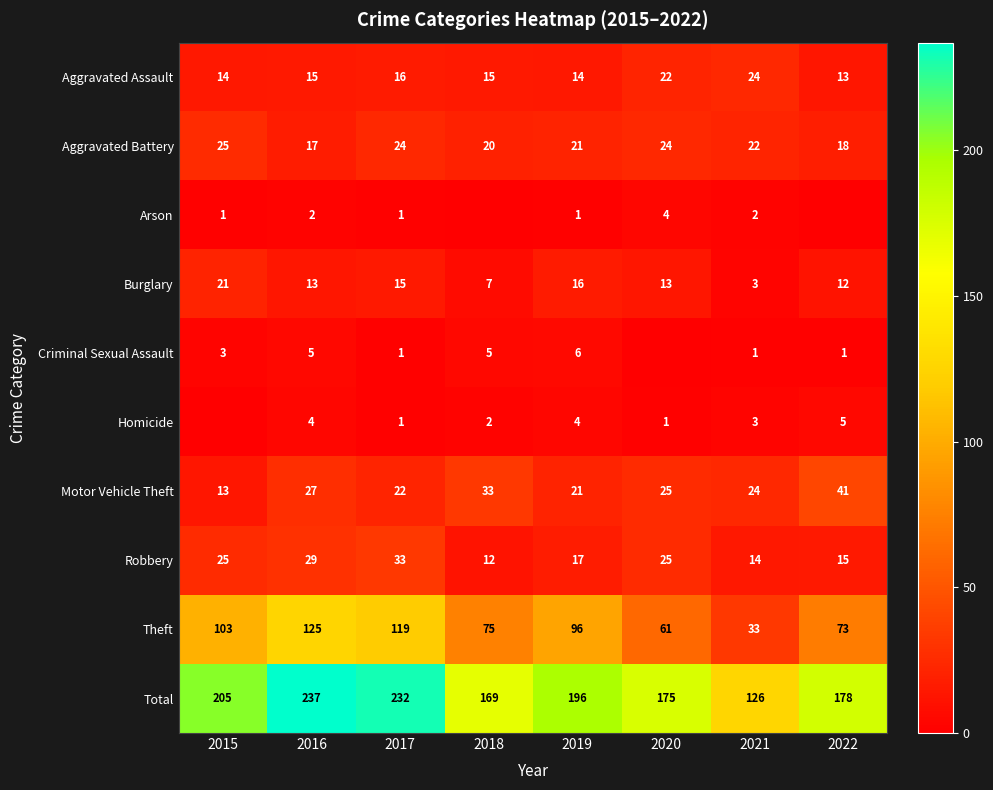

At how many categories does at least one series exceed 204?

3